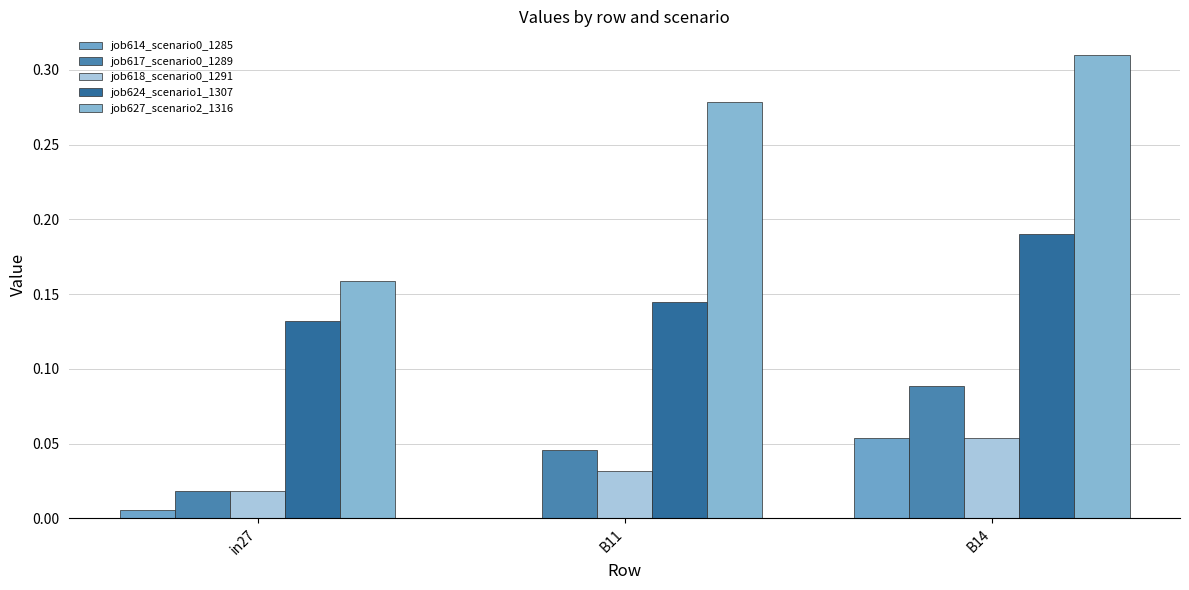

What is the total value across all series at B14?

0.7